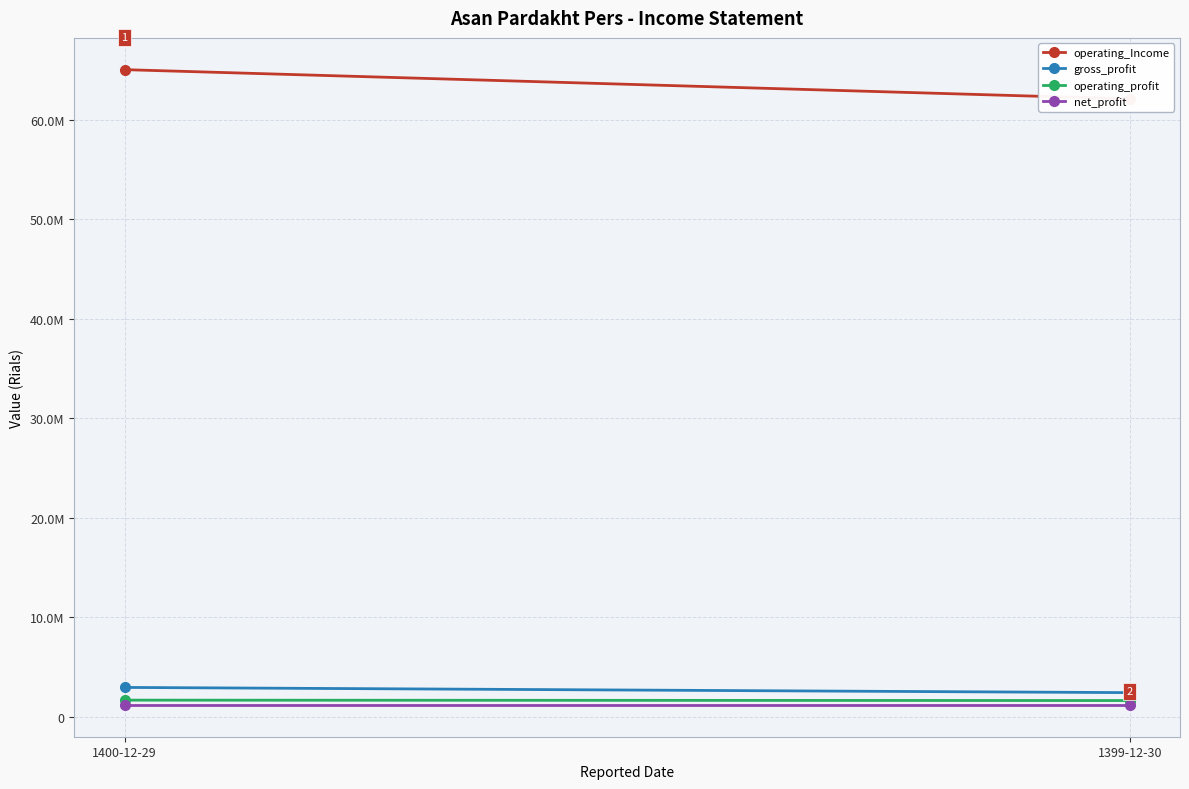

How many operating_Income values are between 62095063 and 65035609?

2